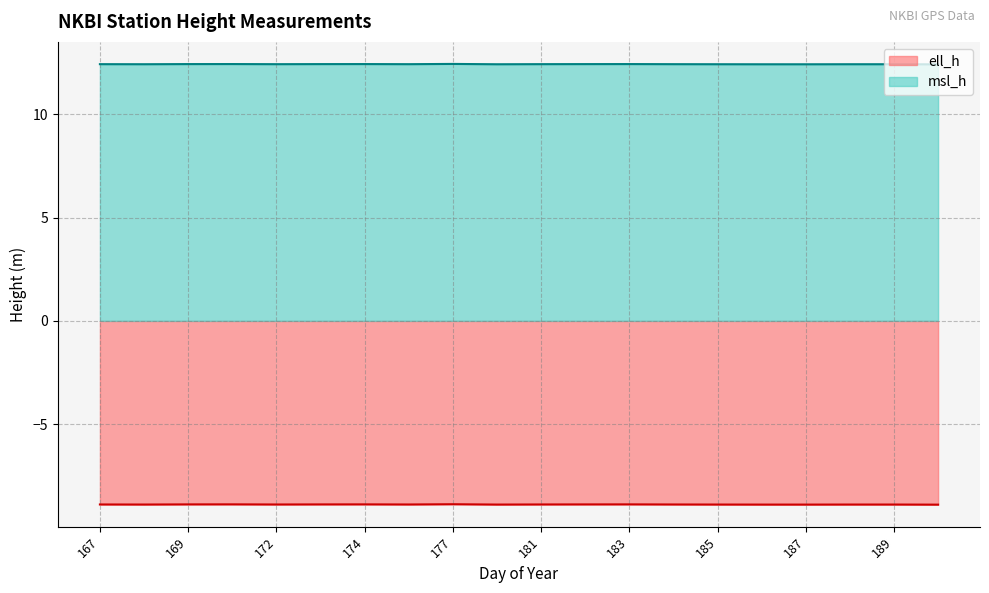

True or false: ell_h and msl_h intersect in this chart.

False